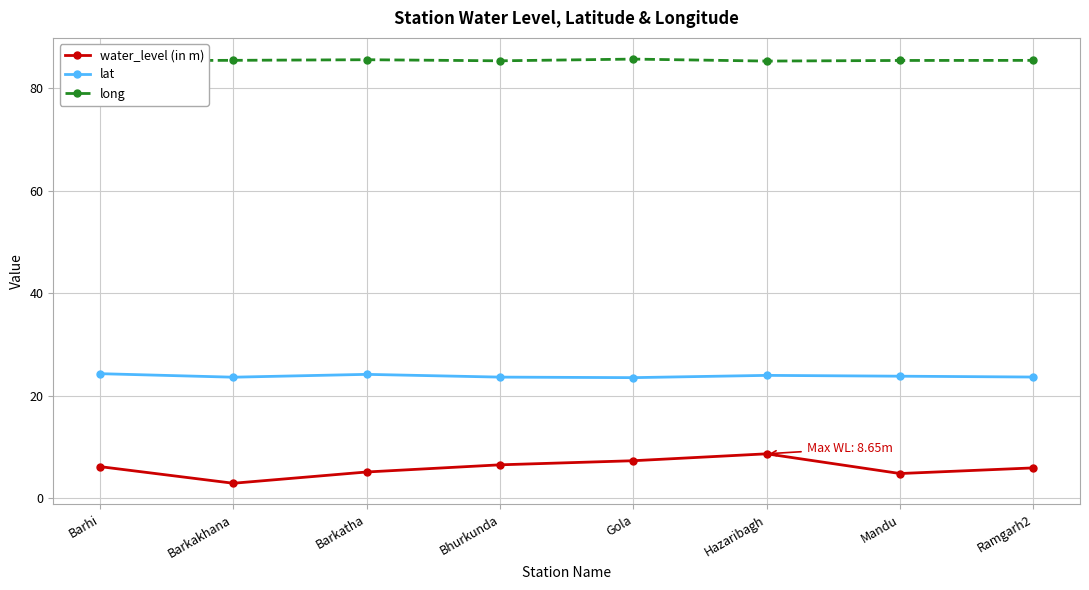

What is the label of the 1st point from the right?

Ramgarh2